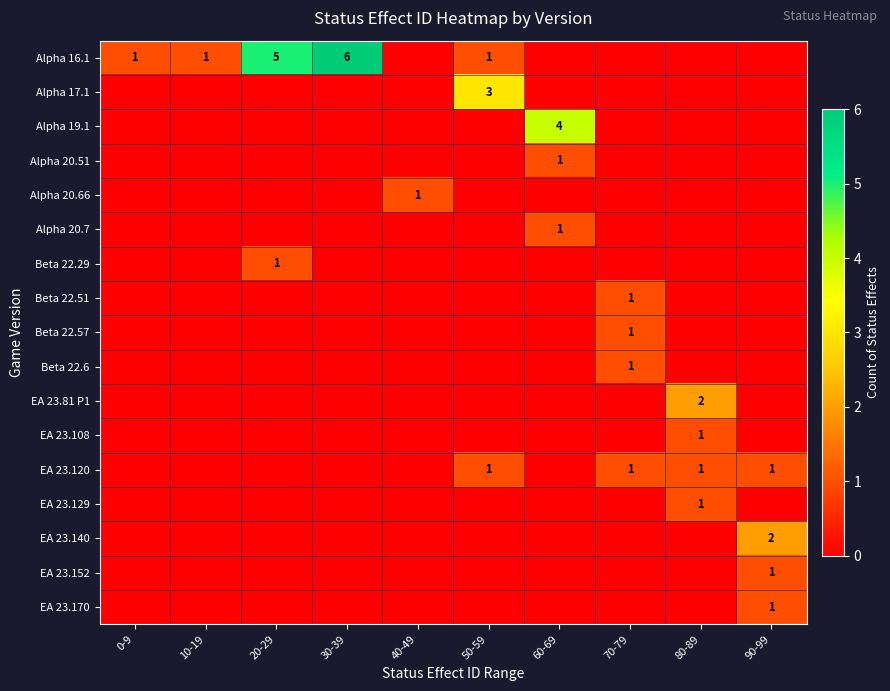

True or false: Alpha 16.1 has a value of 8 at 20-29.

False